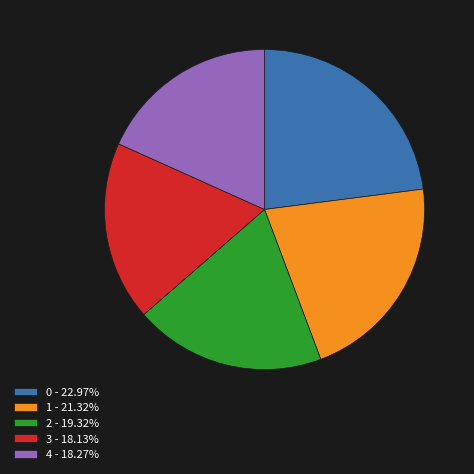

How many slices are in this pie chart?

5